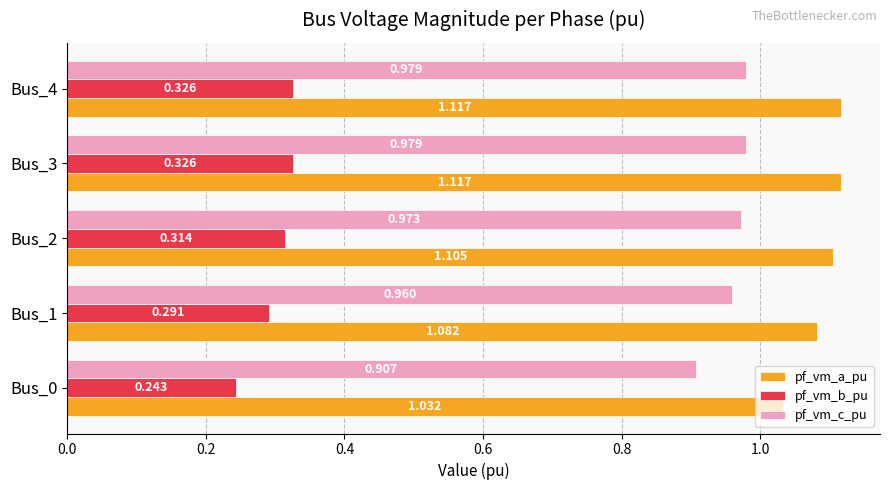

At Bus_4, list the series in order from largest to smallest.

pf_vm_a_pu, pf_vm_c_pu, pf_vm_b_pu